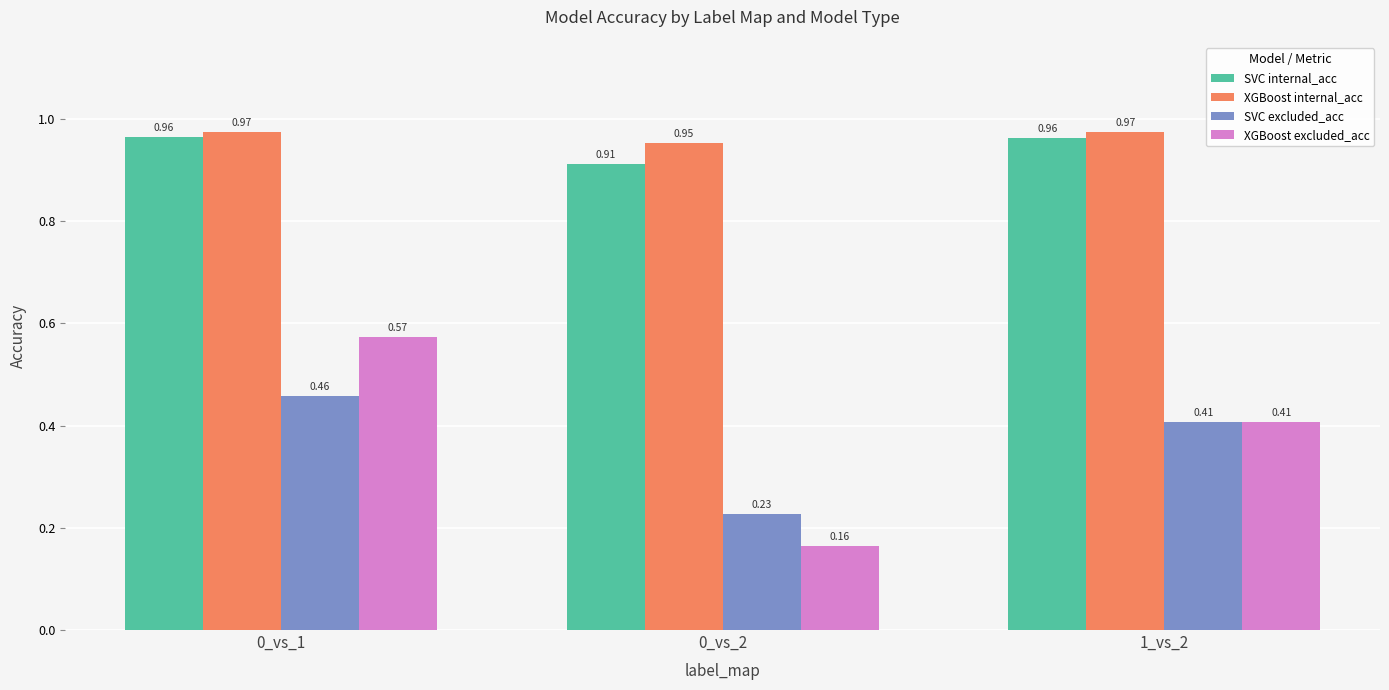

What is the label of the 3rd bar from the left?

1_vs_2